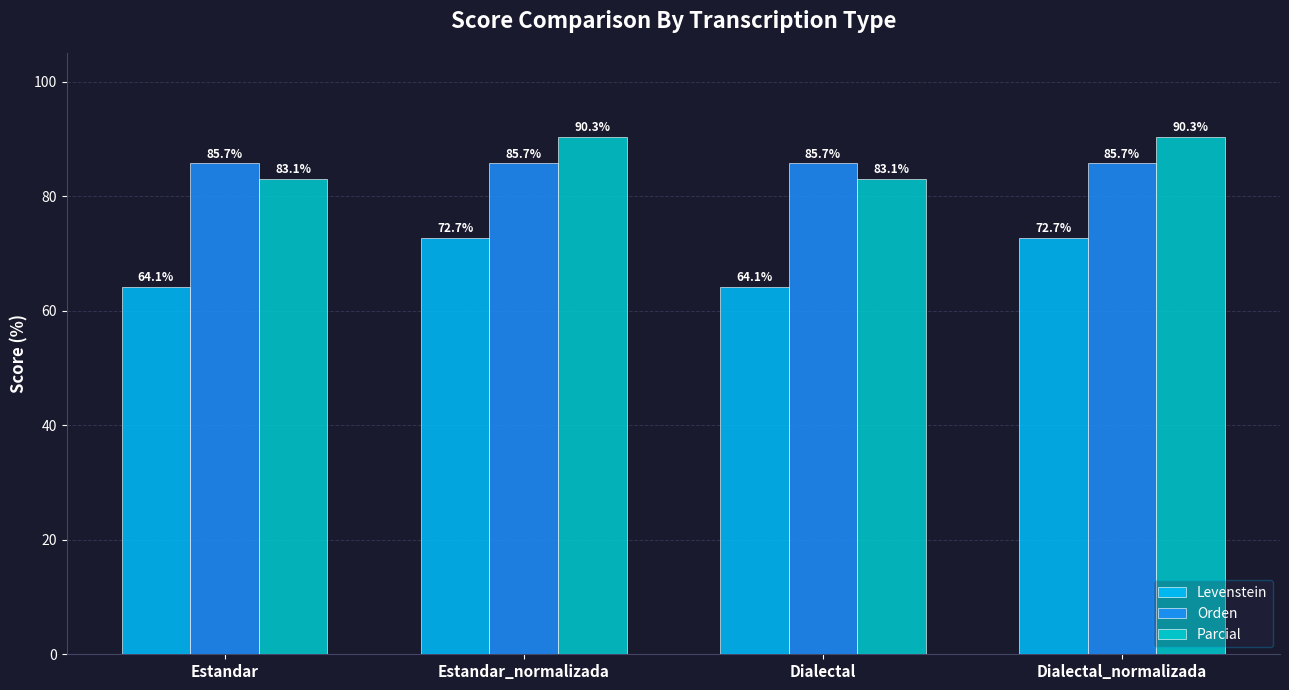

List the series in order of their peak value, highest first.

Parcial, Orden, Levenstein